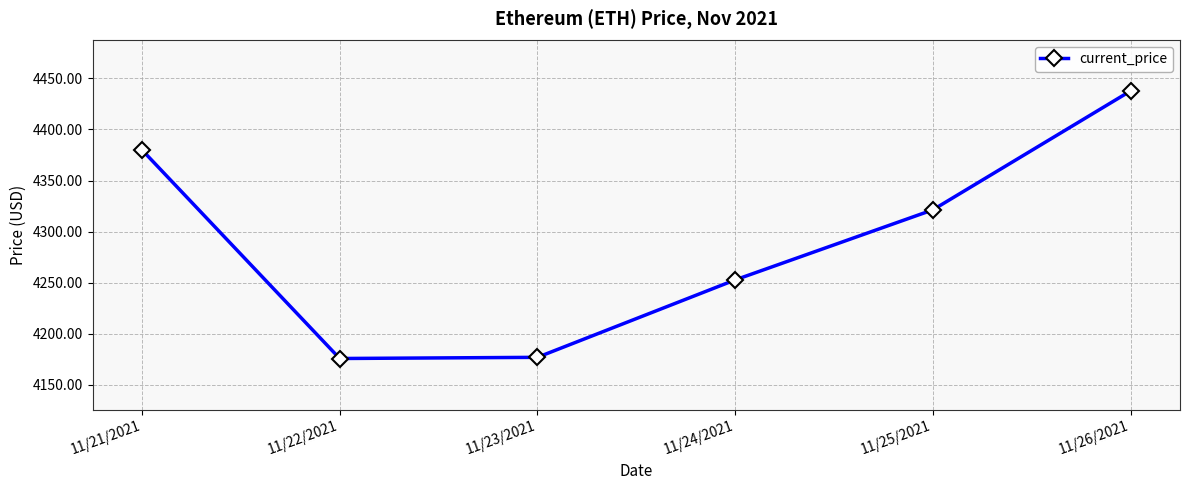

The value at 11/23/2021 is 2252.8. True or false?

False